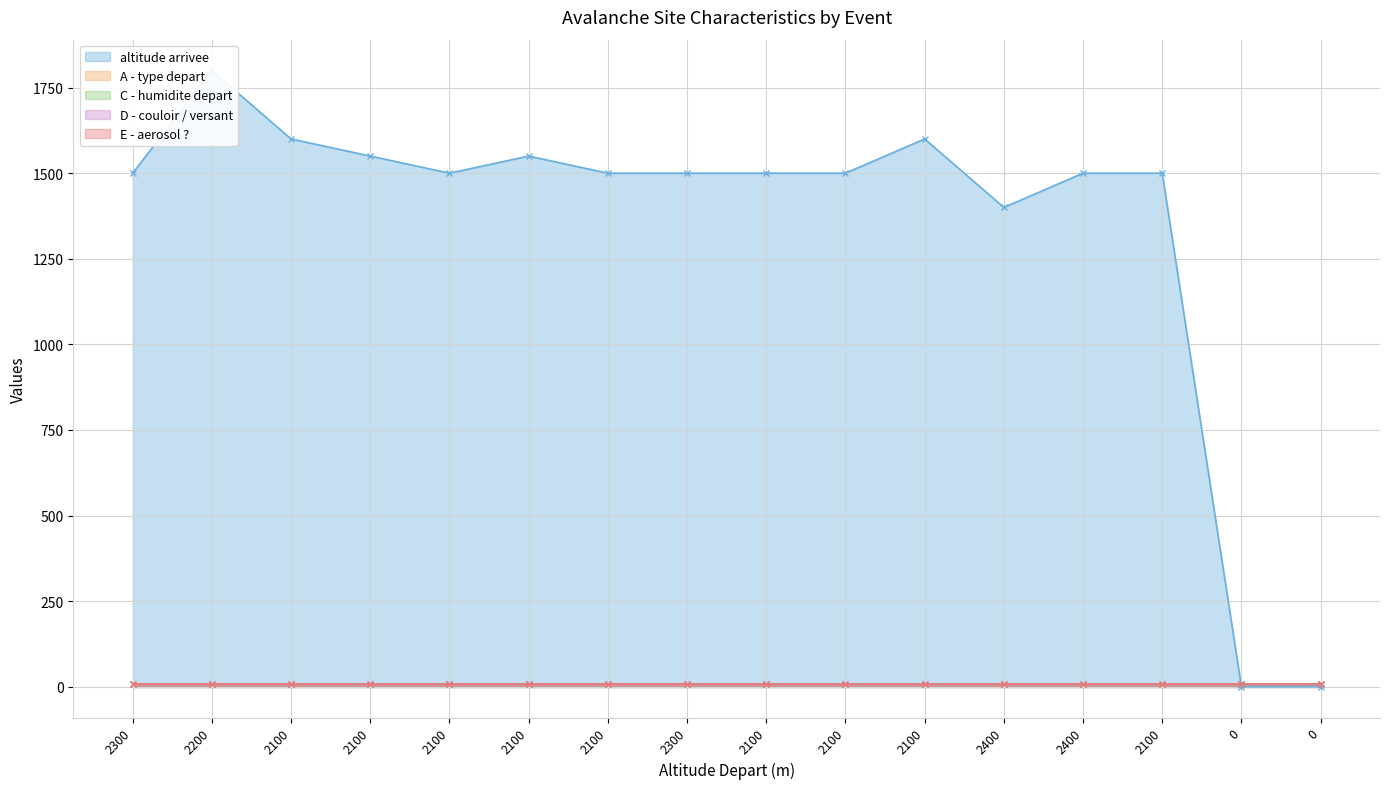

Where is the first local minimum for altitude arrivee?

2100